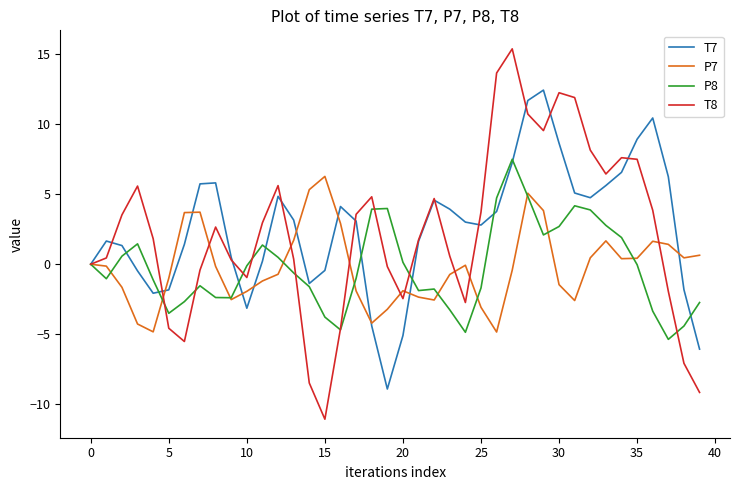

Which series has the largest range (max minus min)?

T8